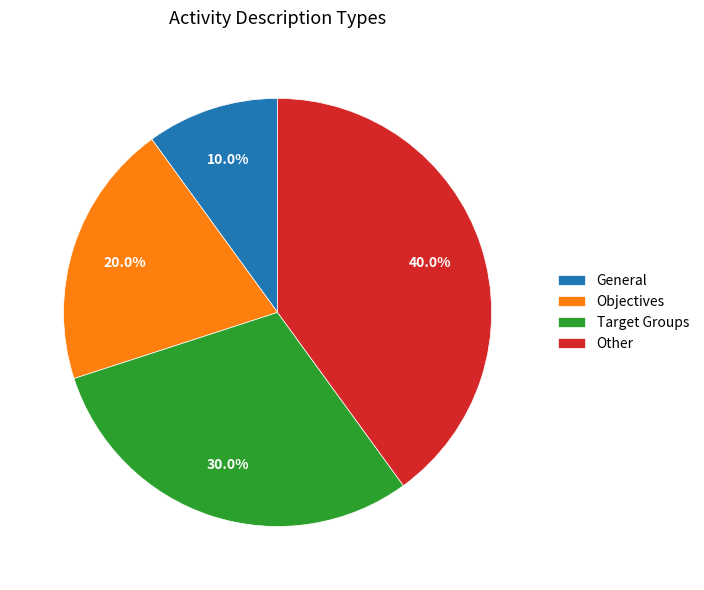

Which slice is the smallest?

General